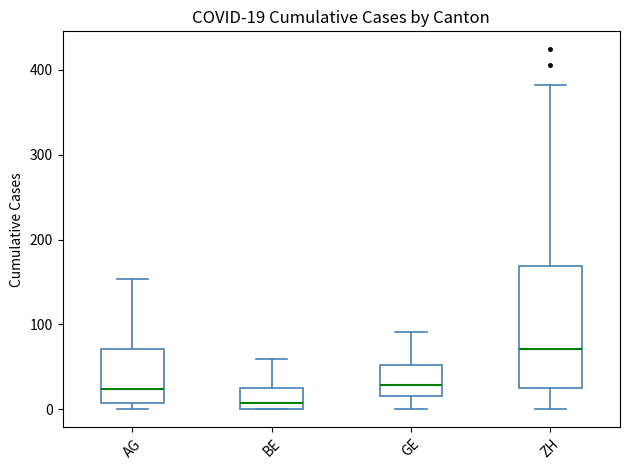

Which box is the tallest, from its lower edge to its upper edge?

ZH